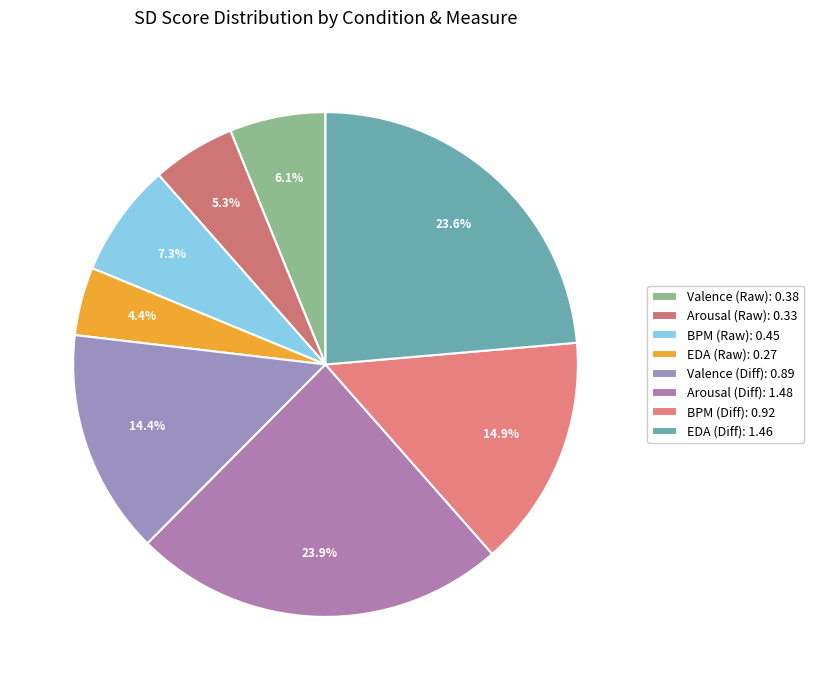

Combined, do Arousal (Diff) and EDA (Diff) account for over 50%?

No